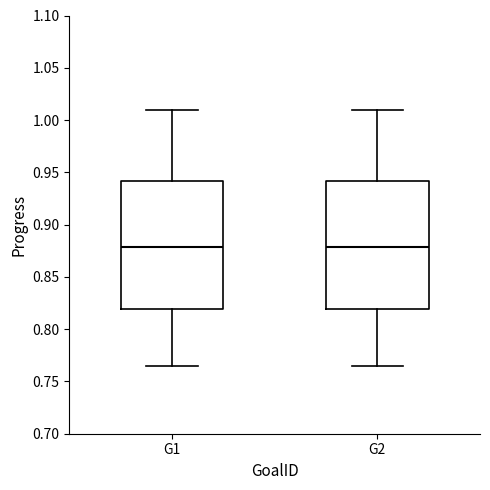

Reading left to right, transcribe this box plot: for each box, give where its median line is, the range the box spans, and where its two whiskers end, as read against the y-axis. The values are not printed on the chart, so give them approximately, as read against the axis.

G1: median 0.880, box 0.820 to 0.940, whiskers 0.765 to 1.010
G2: median 0.880, box 0.820 to 0.940, whiskers 0.765 to 1.010